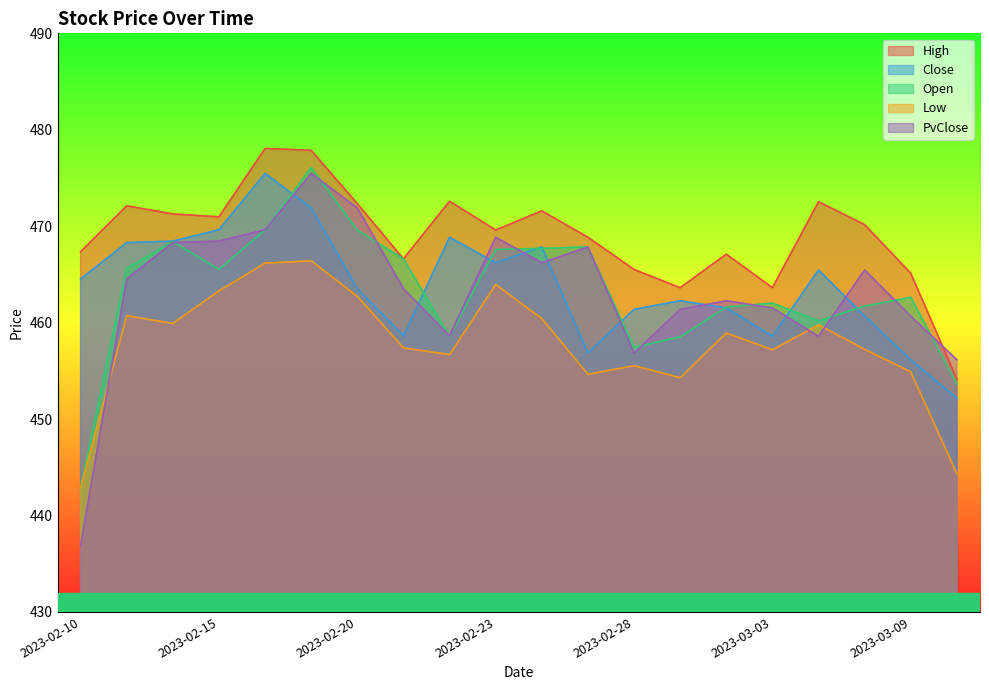

What is the maximum value shown in the chart?

478.1